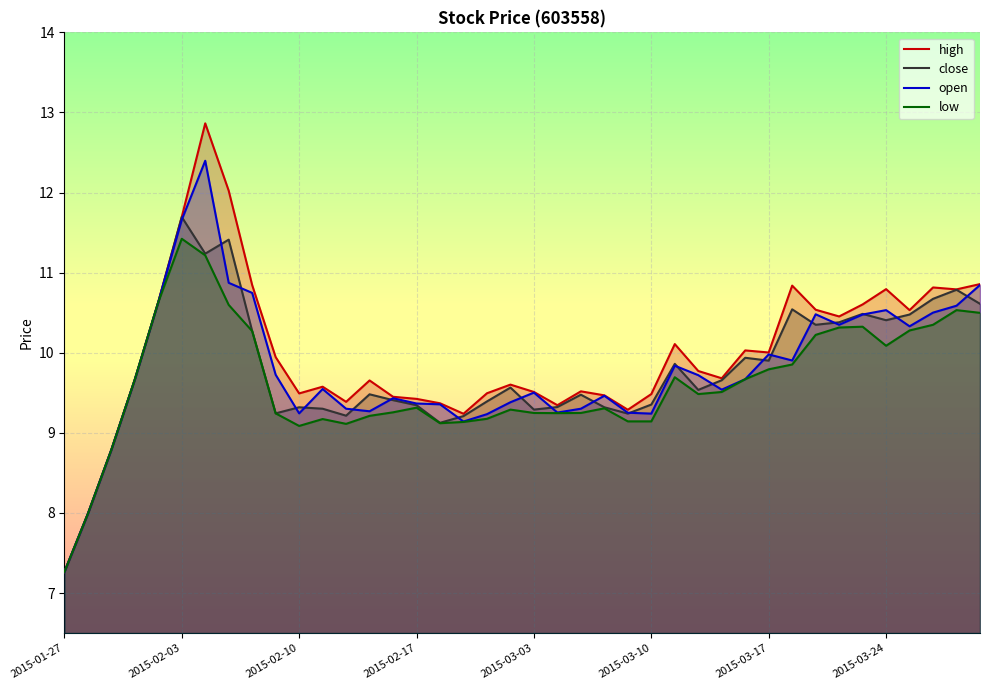

Reading left to right, list all the values displayed in this chart.

high: 2015-01-27=7.3	2015-01-28=8.0	2015-01-29=8.8	2015-01-30=9.7	2015-02-02=10.6	2015-02-03=11.7	2015-02-04=12.9	2015-02-05=12.0	2015-02-06=10.8	2015-02-09=9.9	2015-02-10=9.5	2015-02-11=9.6	2015-02-12=9.4	2015-02-13=9.7	2015-02-16=9.4	2015-02-17=9.4	2015-02-25=9.4	2015-02-26=9.2	2015-02-27=9.5	2015-03-02=9.6	2015-03-03=9.5	2015-03-04=9.3	2015-03-05=9.5	2015-03-06=9.5	2015-03-09=9.3	2015-03-10=9.5	2015-03-11=10.1	2015-03-12=9.8	2015-03-13=9.7	2015-03-16=10.0	2015-03-17=10.0	2015-03-18=10.8	2015-03-19=10.5	2015-03-20=10.5	2015-03-23=10.6	2015-03-24=10.8	2015-03-25=10.5	2015-03-26=10.8	2015-03-27=10.8	2015-03-30=10.9
close: 2015-01-27=7.3	2015-01-28=8.0	2015-01-29=8.8	2015-01-30=9.7	2015-02-02=10.6	2015-02-03=11.7	2015-02-04=11.2	2015-02-05=11.4	2015-02-06=10.3	2015-02-09=9.2	2015-02-10=9.3	2015-02-11=9.3	2015-02-12=9.2	2015-02-13=9.5	2015-02-16=9.4	2015-02-17=9.3	2015-02-25=9.1	2015-02-26=9.2	2015-02-27=9.4	2015-03-02=9.6	2015-03-03=9.3	2015-03-04=9.3	2015-03-05=9.5	2015-03-06=9.3	2015-03-09=9.2	2015-03-10=9.4	2015-03-11=9.9	2015-03-12=9.5	2015-03-13=9.7	2015-03-16=9.9	2015-03-17=9.9	2015-03-18=10.5	2015-03-19=10.3	2015-03-20=10.4	2015-03-23=10.5	2015-03-24=10.4	2015-03-25=10.5	2015-03-26=10.7	2015-03-27=10.8	2015-03-30=10.6
open: 2015-01-27=7.3	2015-01-28=8.0	2015-01-29=8.8	2015-01-30=9.7	2015-02-02=10.6	2015-02-03=11.7	2015-02-04=12.4	2015-02-05=10.9	2015-02-06=10.7	2015-02-09=9.7	2015-02-10=9.2	2015-02-11=9.5	2015-02-12=9.3	2015-02-13=9.3	2015-02-16=9.4	2015-02-17=9.4	2015-02-25=9.4	2015-02-26=9.1	2015-02-27=9.2	2015-03-02=9.4	2015-03-03=9.5	2015-03-04=9.3	2015-03-05=9.3	2015-03-06=9.5	2015-03-09=9.3	2015-03-10=9.2	2015-03-11=9.8	2015-03-12=9.7	2015-03-13=9.5	2015-03-16=9.7	2015-03-17=10.0	2015-03-18=9.9	2015-03-19=10.5	2015-03-20=10.3	2015-03-23=10.5	2015-03-24=10.5	2015-03-25=10.3	2015-03-26=10.5	2015-03-27=10.6	2015-03-30=10.8
low: 2015-01-27=7.3	2015-01-28=8.0	2015-01-29=8.8	2015-01-30=9.7	2015-02-02=10.6	2015-02-03=11.4	2015-02-04=11.2	2015-02-05=10.6	2015-02-06=10.3	2015-02-09=9.2	2015-02-10=9.1	2015-02-11=9.2	2015-02-12=9.1	2015-02-13=9.2	2015-02-16=9.3	2015-02-17=9.3	2015-02-25=9.1	2015-02-26=9.1	2015-02-27=9.2	2015-03-02=9.3	2015-03-03=9.2	2015-03-04=9.2	2015-03-05=9.2	2015-03-06=9.3	2015-03-09=9.1	2015-03-10=9.1	2015-03-11=9.7	2015-03-12=9.5	2015-03-13=9.5	2015-03-16=9.7	2015-03-17=9.8	2015-03-18=9.9	2015-03-19=10.2	2015-03-20=10.3	2015-03-23=10.3	2015-03-24=10.1	2015-03-25=10.3	2015-03-26=10.3	2015-03-27=10.5	2015-03-30=10.5